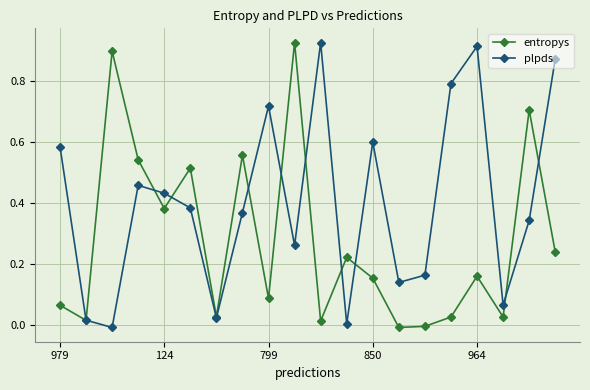

Which series has the largest total across all categories?

plpds